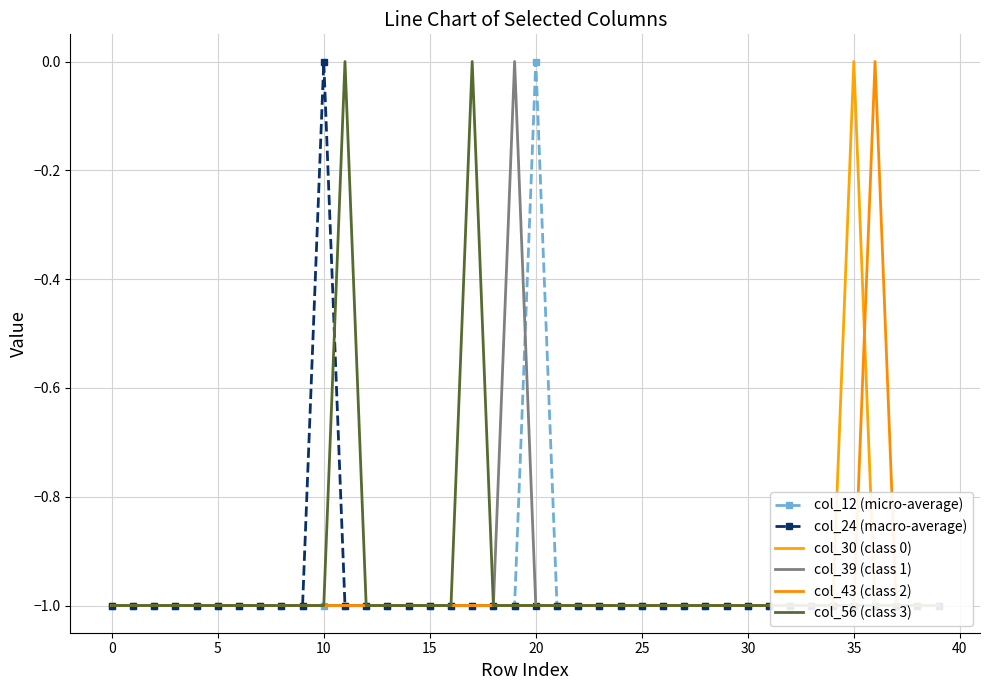

What is the approximate value of col_43 (class 2) at 30?

-1